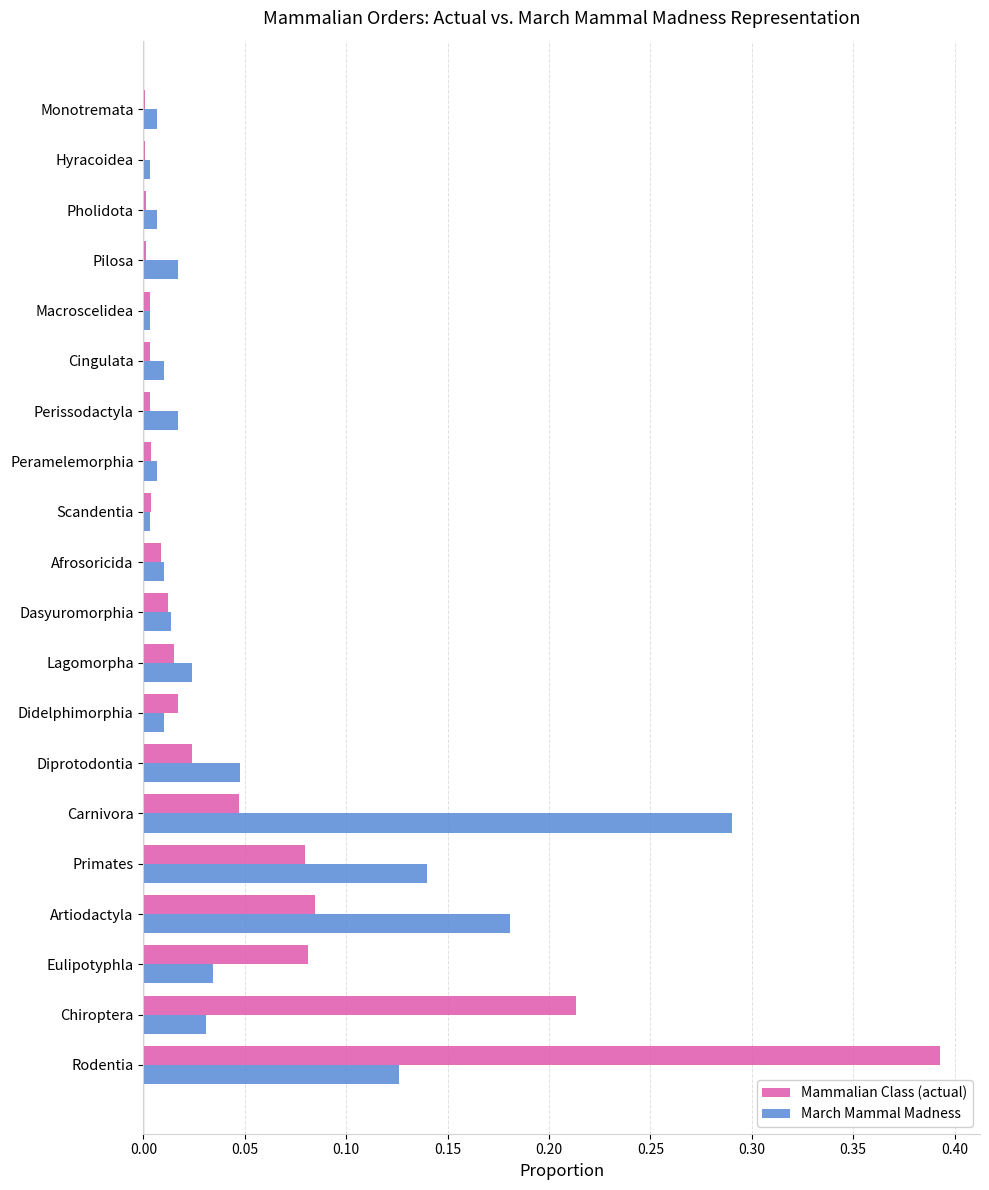

True or false: March Mammal Madness has a value of 0.0 at Perissodactyla.

True